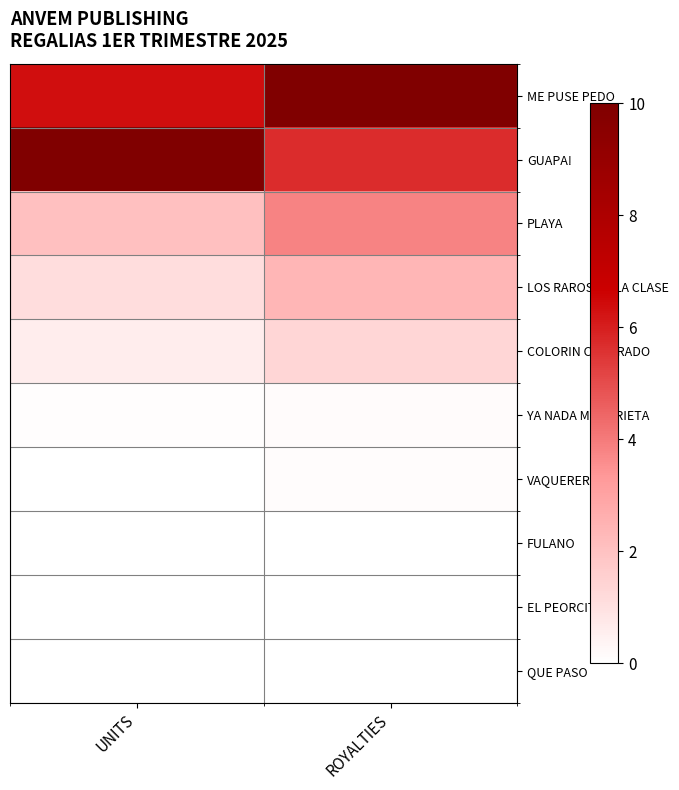

At how many categories does at least one series exceed 4?

2